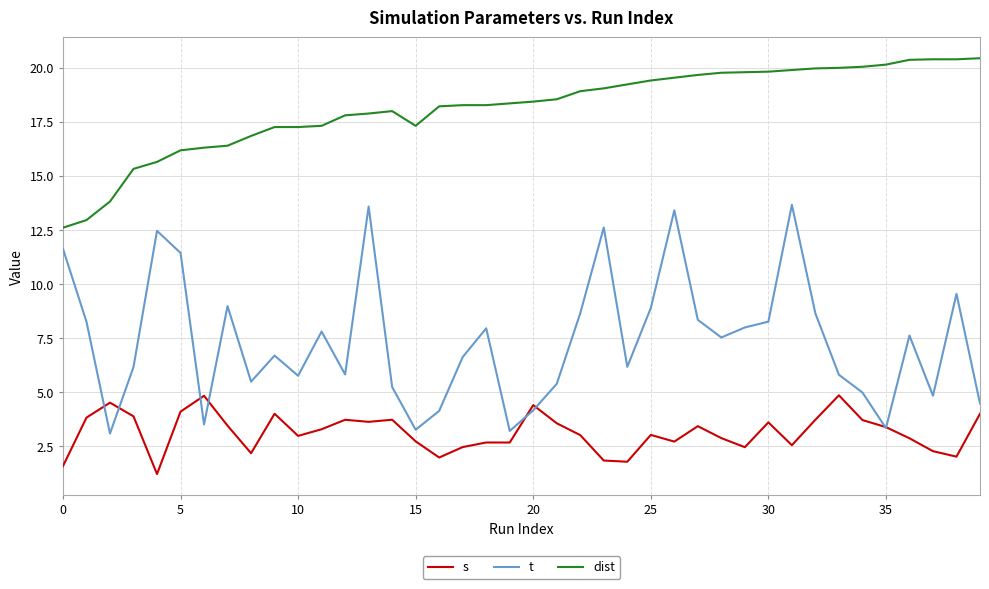

What is the difference between the maximum and minimum values in the dist series?

7.8